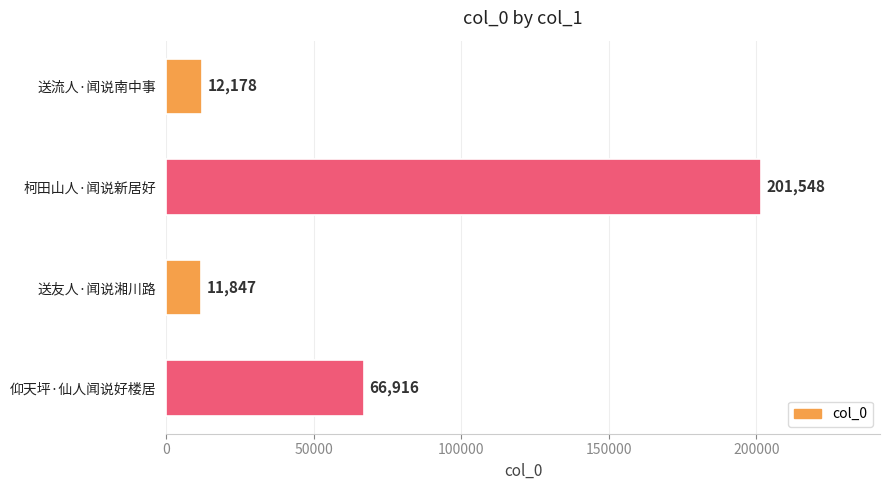

What is the smallest value displayed?

11847